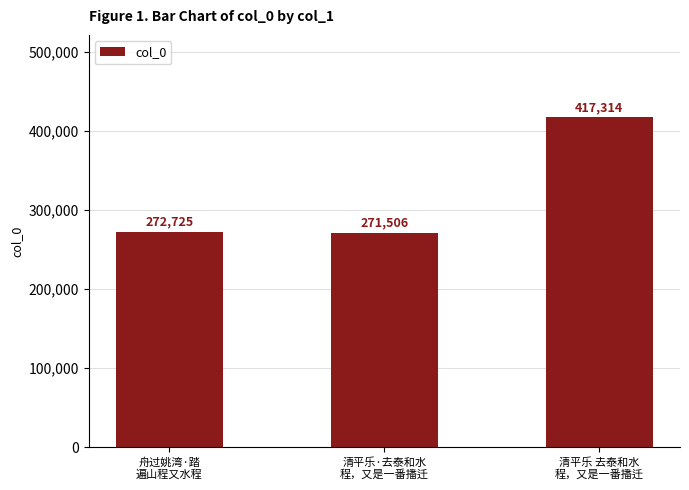

What is the smallest value displayed?

271506